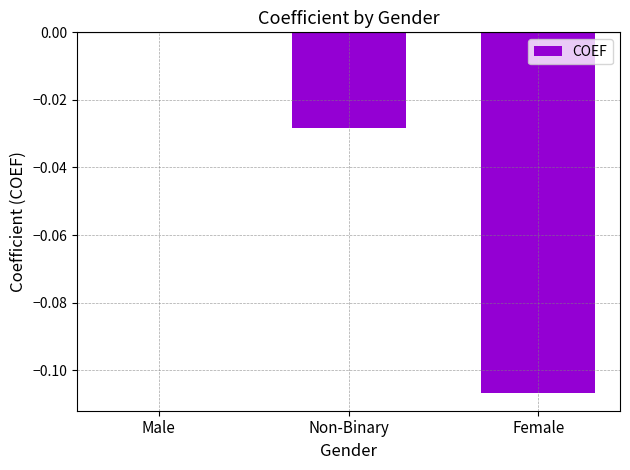

At which category does the chart reach its peak across all series?

Male